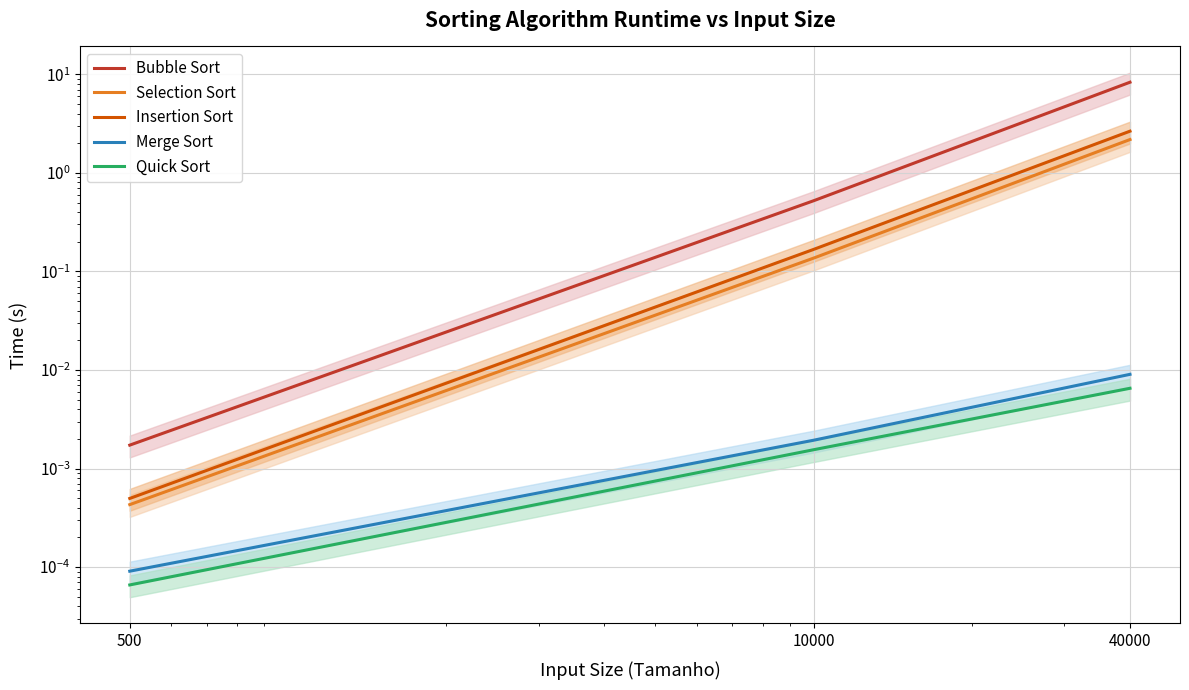

Reading left to right, list all the values displayed in this chart.

Bubble Sort: 0.0	0.5	8.3
Selection Sort: 0.0	0.1	2.2
Insertion Sort: 0.0	0.2	2.7
Merge Sort: 0.0	0.0	0.0
Quick Sort: 0.0	0.0	0.0